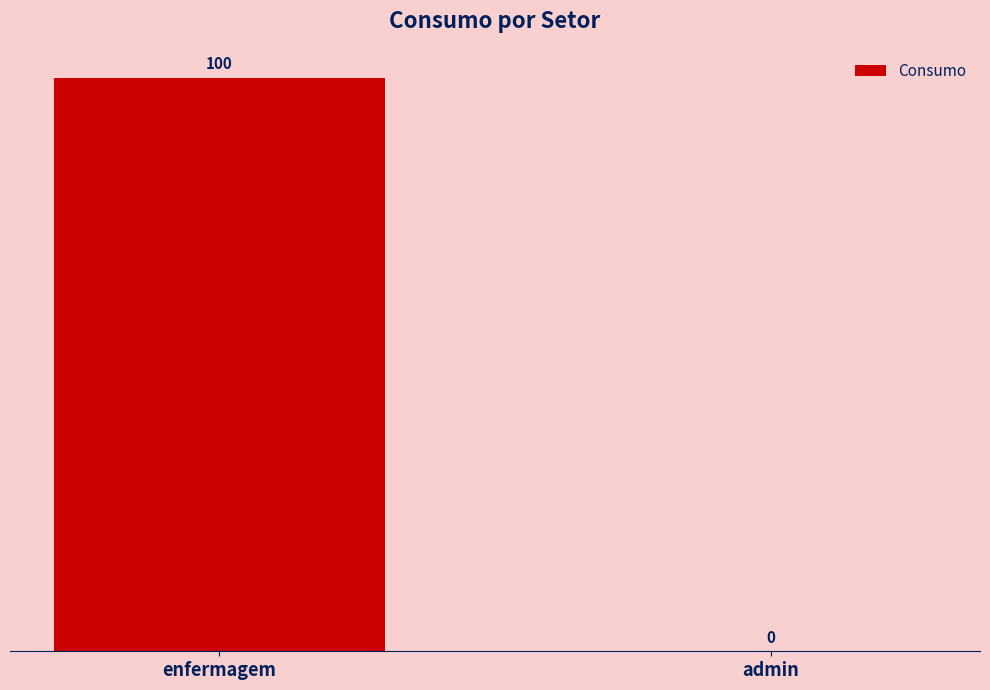

Reading right to left, list all the values displayed in this chart.

0	100